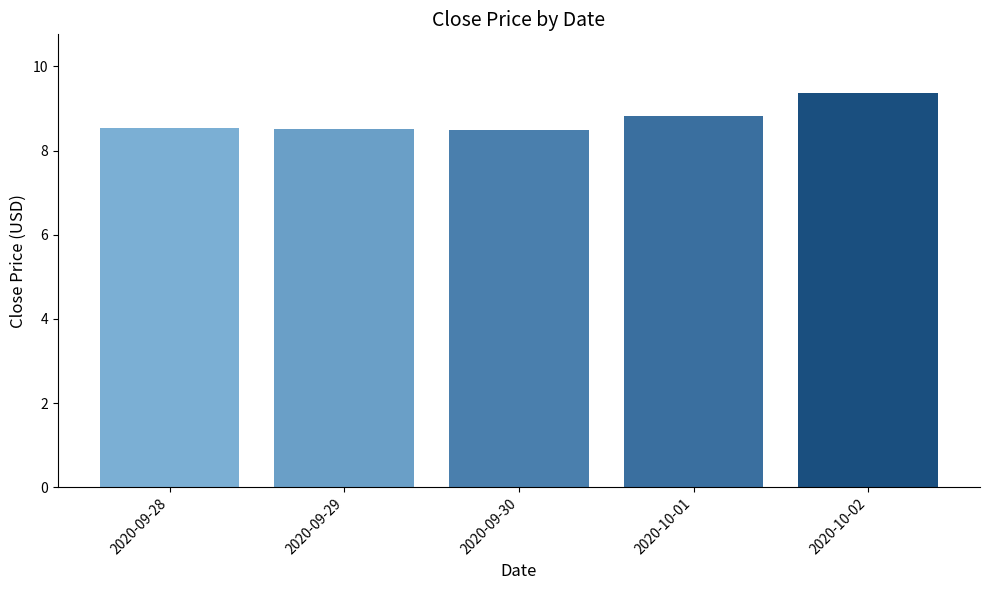

How many values are between 8 and 9?

4